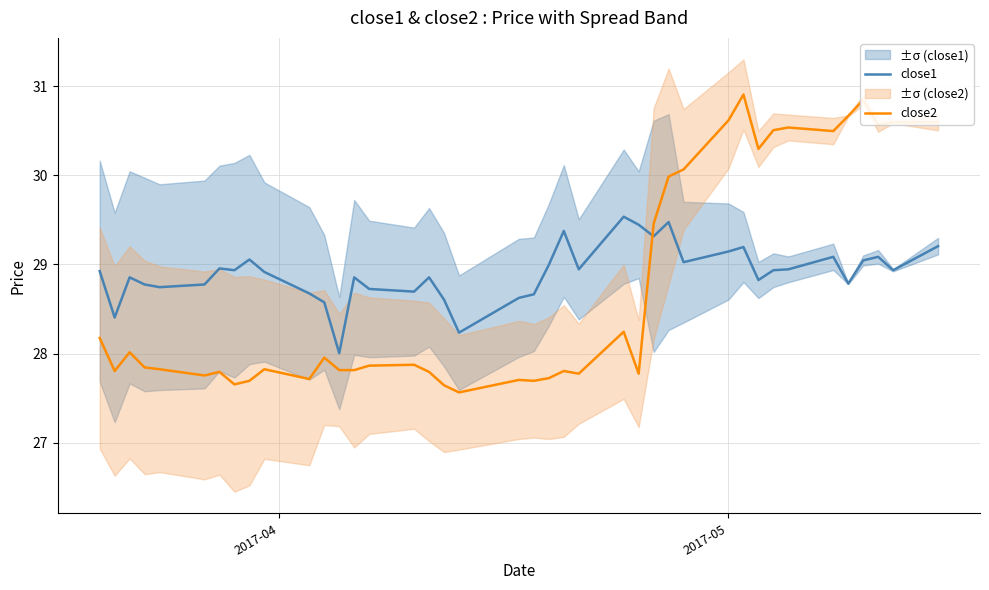

At how many categories does at least one series exceed 27?

40